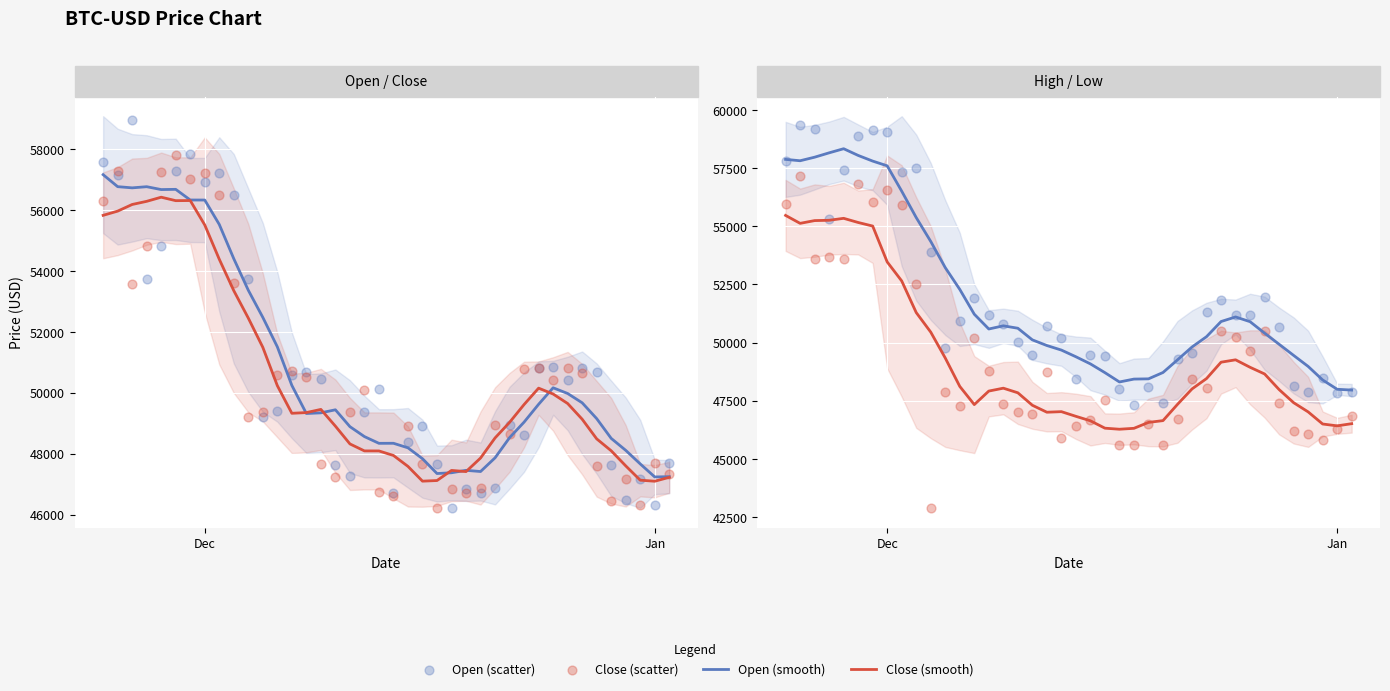

Which series has the widest spread of Y values?

Low